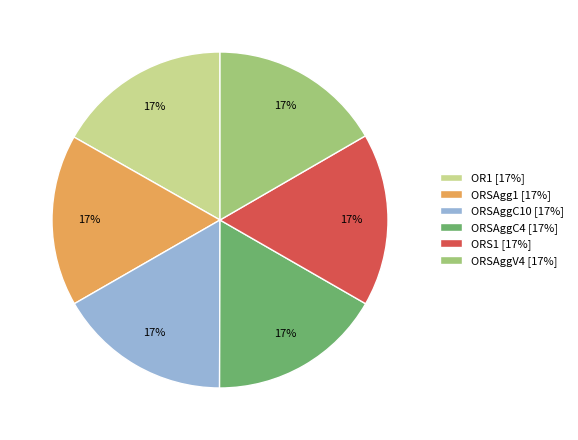

To the nearest percent, what is the combined percentage of ORSAgg1 [17%] and ORS1 [17%]?

33%